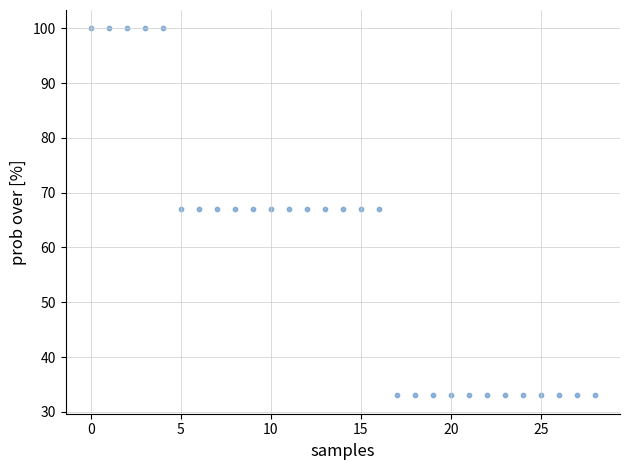

What is the range of Y values (max minus min)?

67